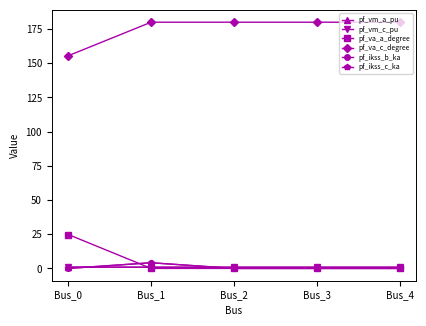

Which label corresponds to the smallest value in the chart?

Bus_0